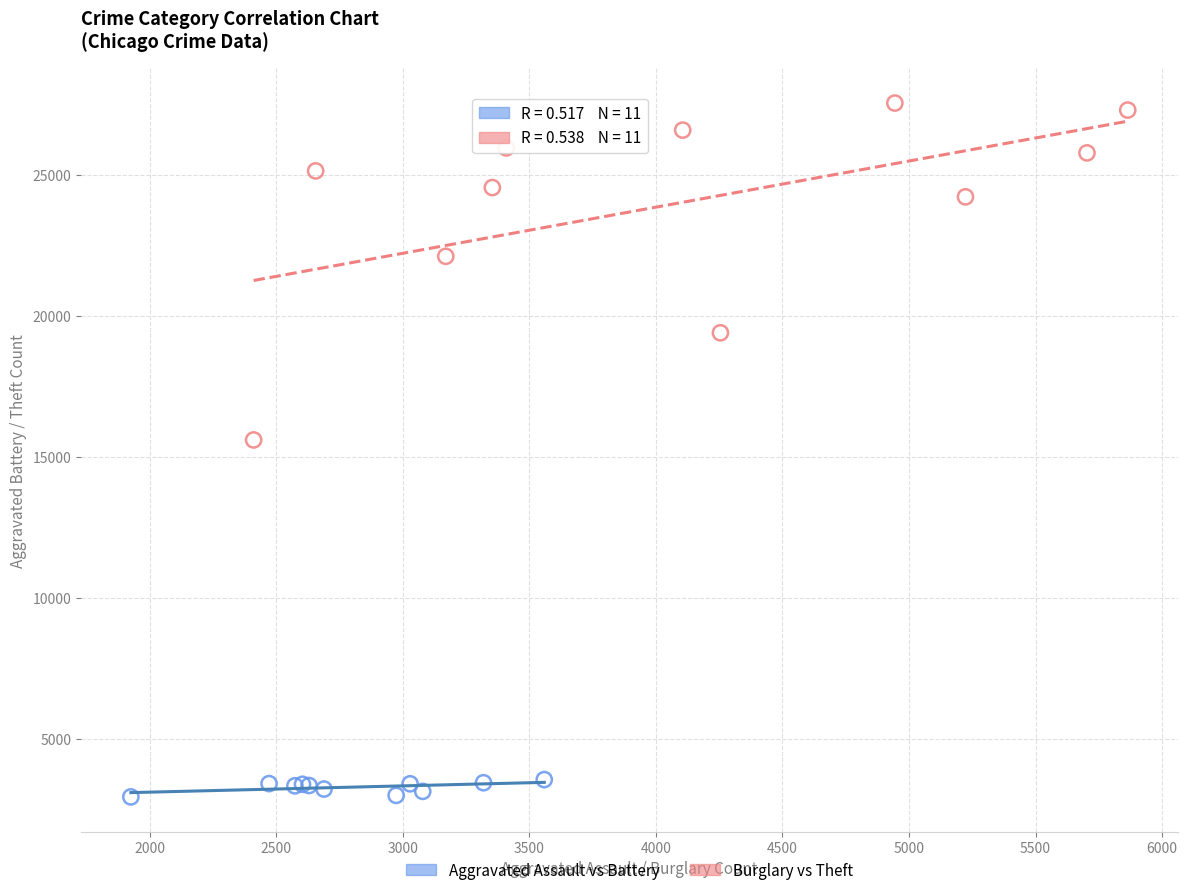

Which series has the largest Y range (max minus min)?

Burglary vs Theft